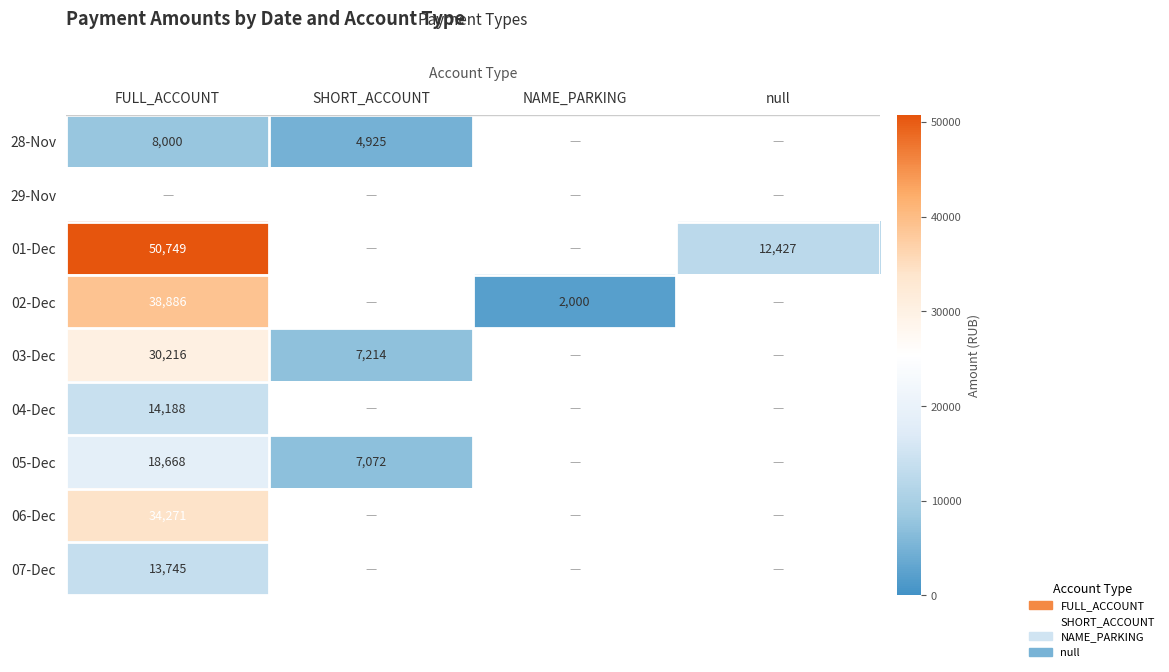

Is it true that 28-Nov equals 4925 at SHORT_ACCOUNT?

True